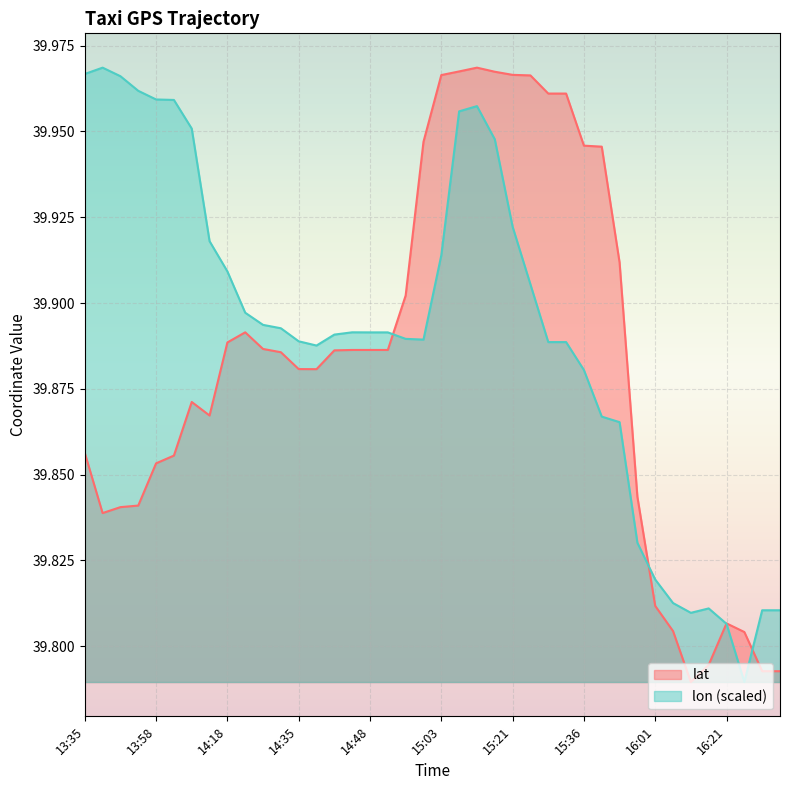

List the series in order of their overall mean, highest first.

lon (scaled), lat